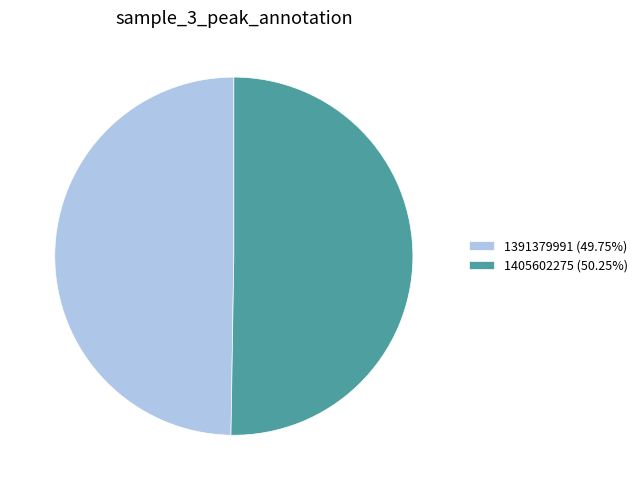

What is the smallest slice in the pie chart?

1391379991